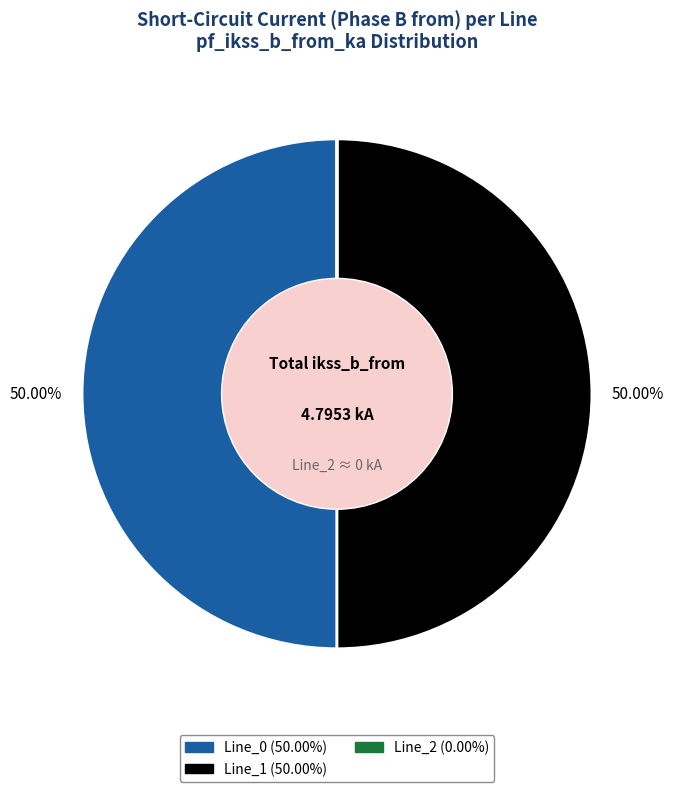

To the nearest percent, what is the difference between the largest and smallest slice percentages?

50%